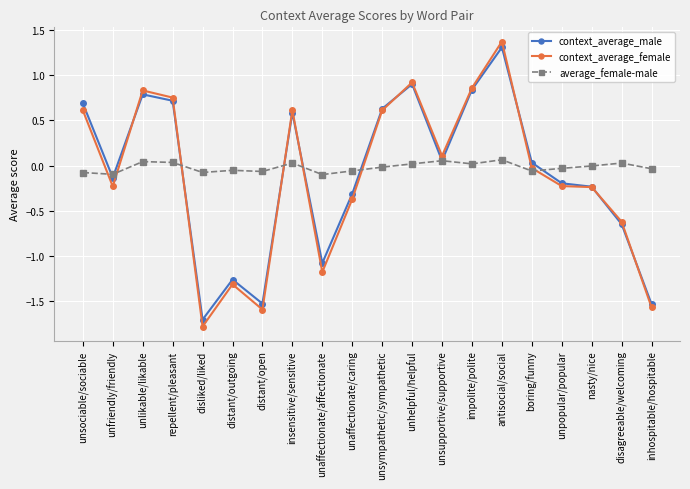

At which label does context_average_female first exceed 0?

unsociable/sociable